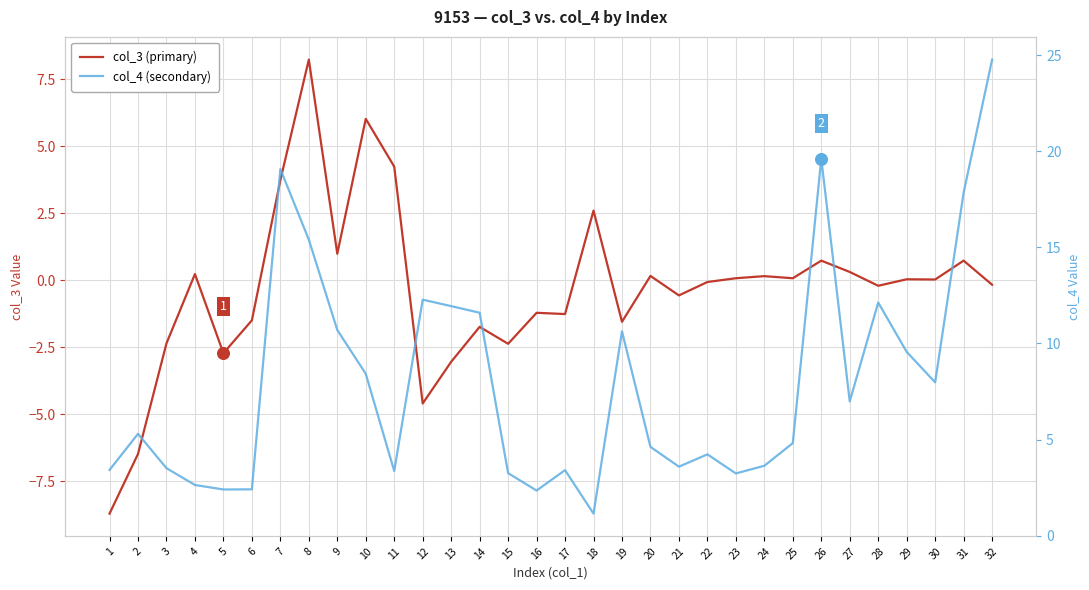

What are all the series names shown in the legend?

col_3 (primary), col_4 (secondary)